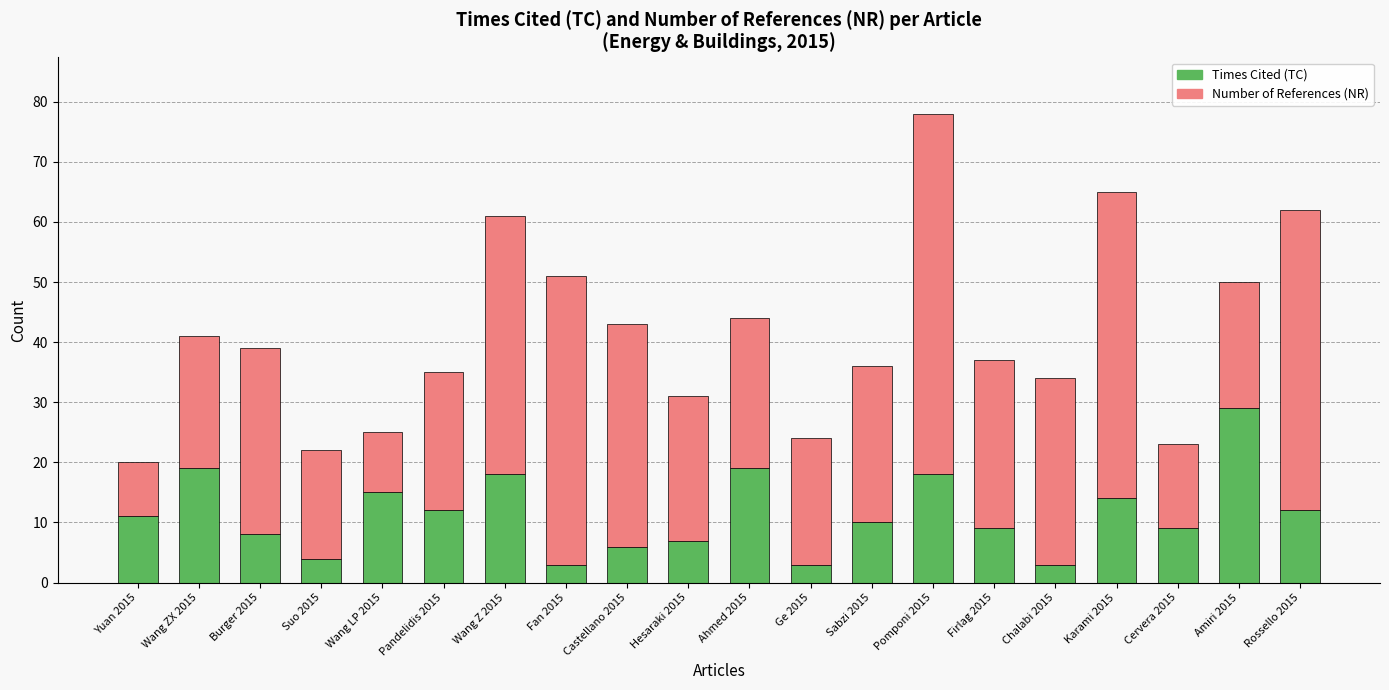

Which category has the highest value in the Times Cited (TC) series?

Amiri 2015